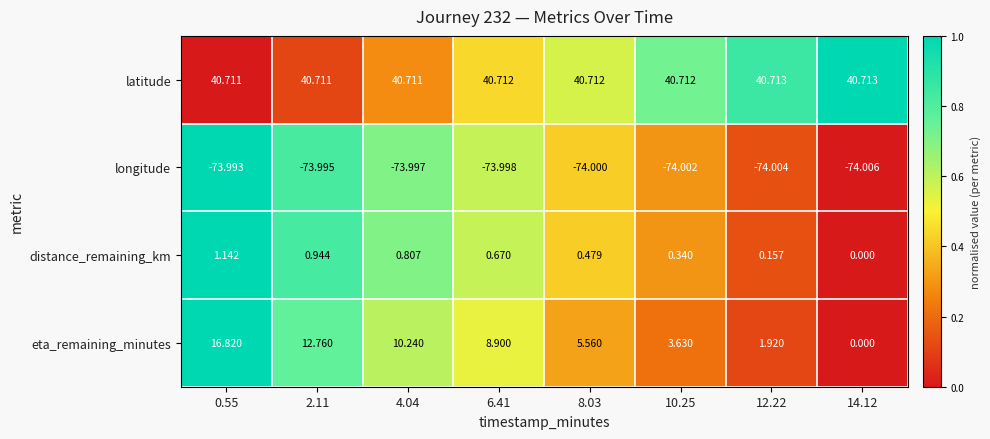

Which series has the largest total across all categories?

latitude